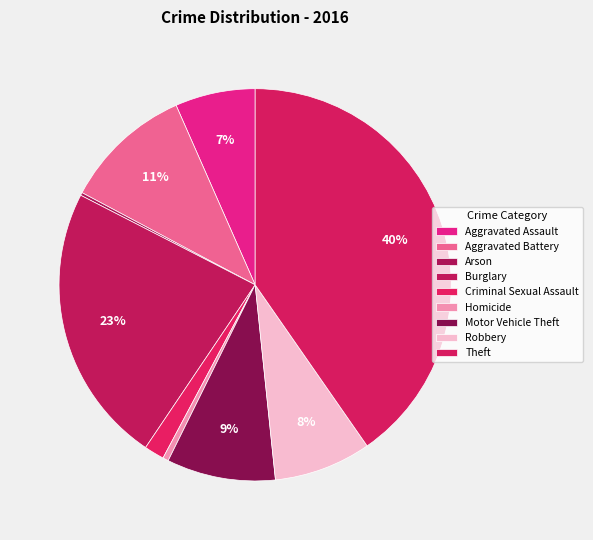

Do Motor Vehicle Theft and Burglary together represent more than half of the pie?

No